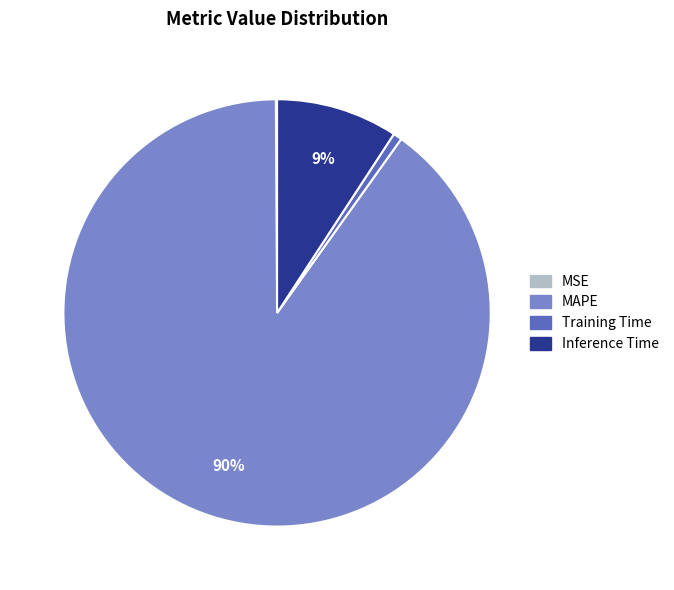

What percentage is the MAPE slice, to the nearest percent?

90%